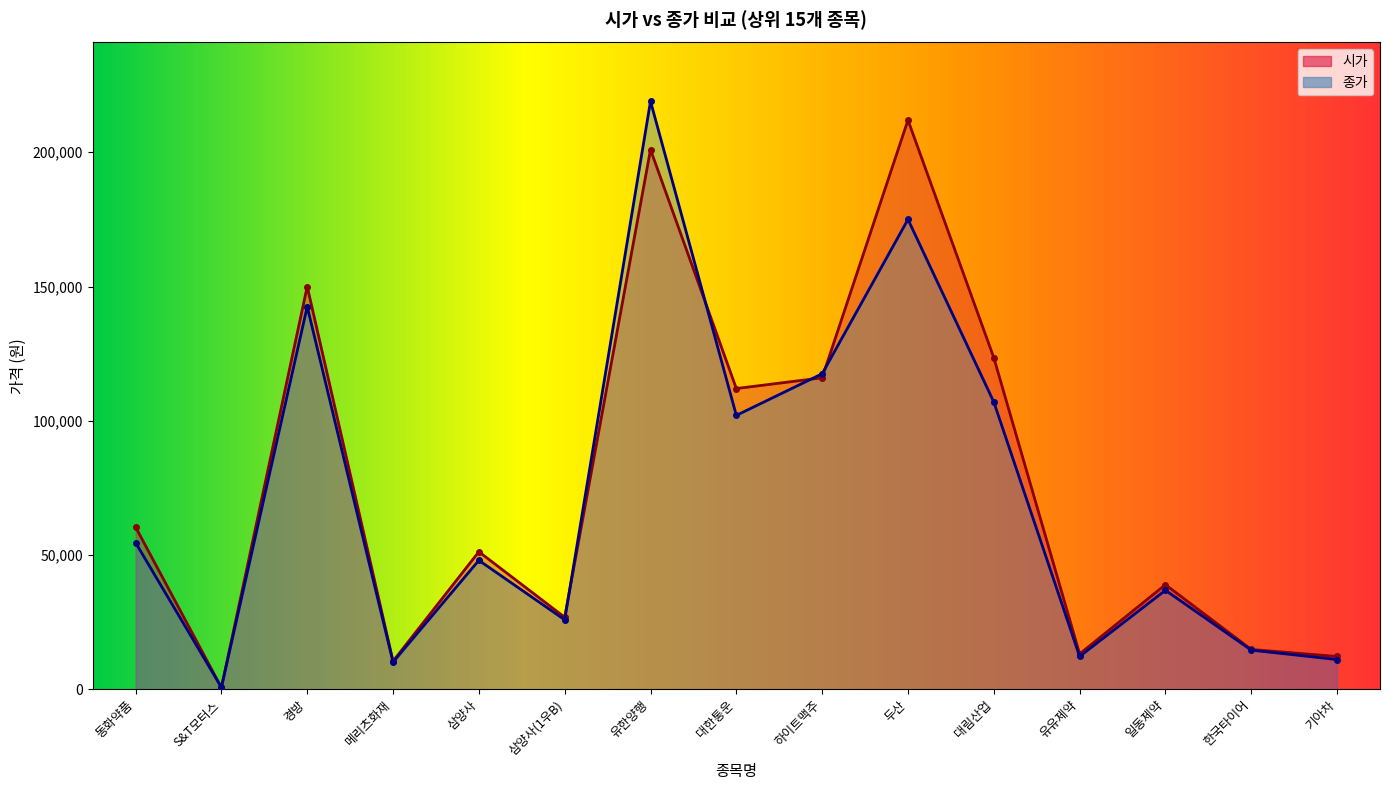

True or false: 시가 and 종가 intersect in this chart.

True